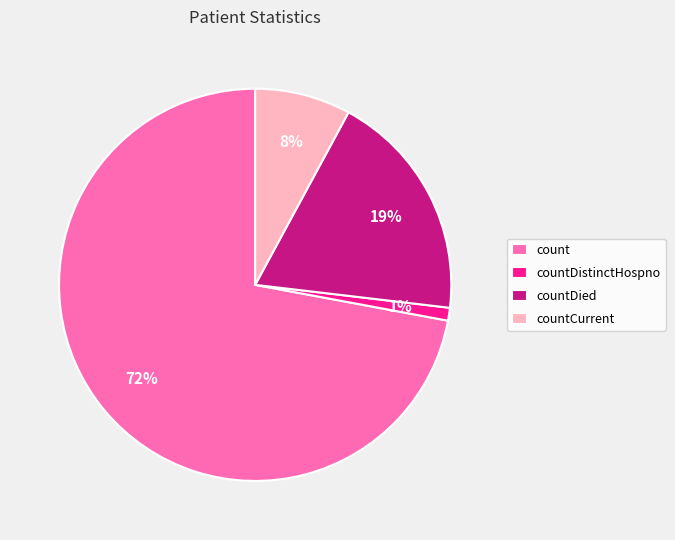

Combined, do countDied and countDistinctHospno account for over 50%?

No